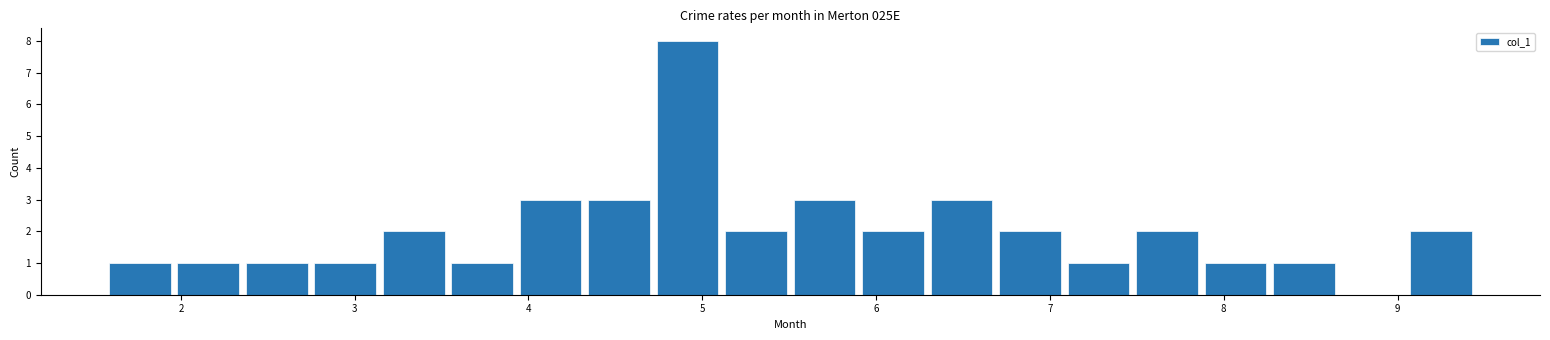

Read against the x-axis, roughly where is the centre of the tallest bar?

4.9